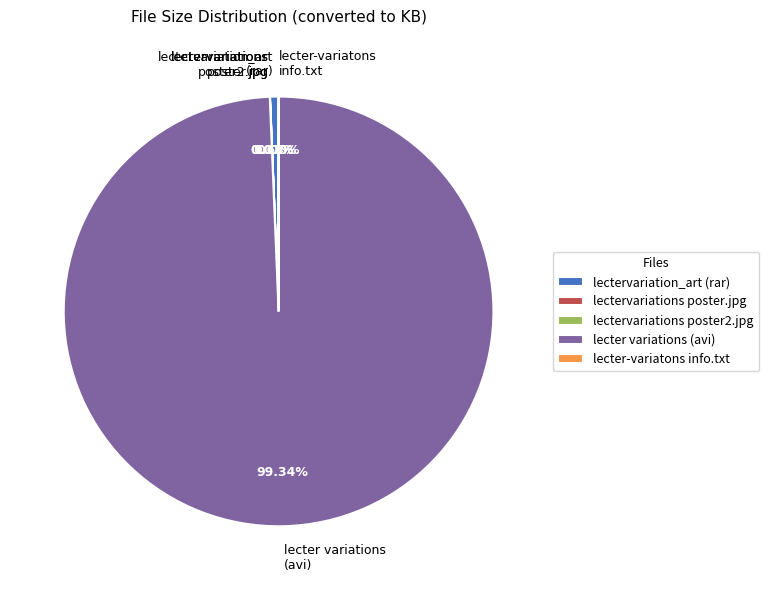

Is there any slice that represents more than half of the pie?

Yes